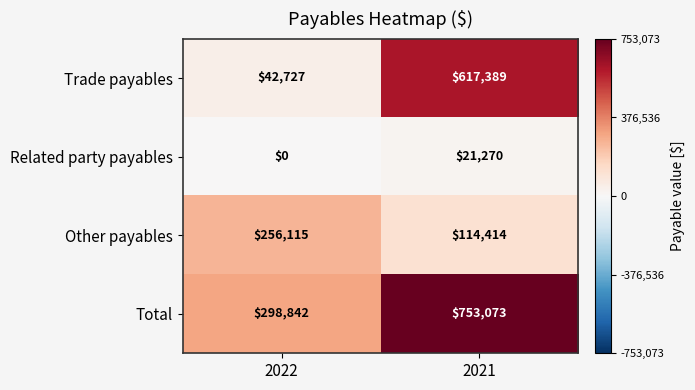

Which category has the highest value across all series?

2021